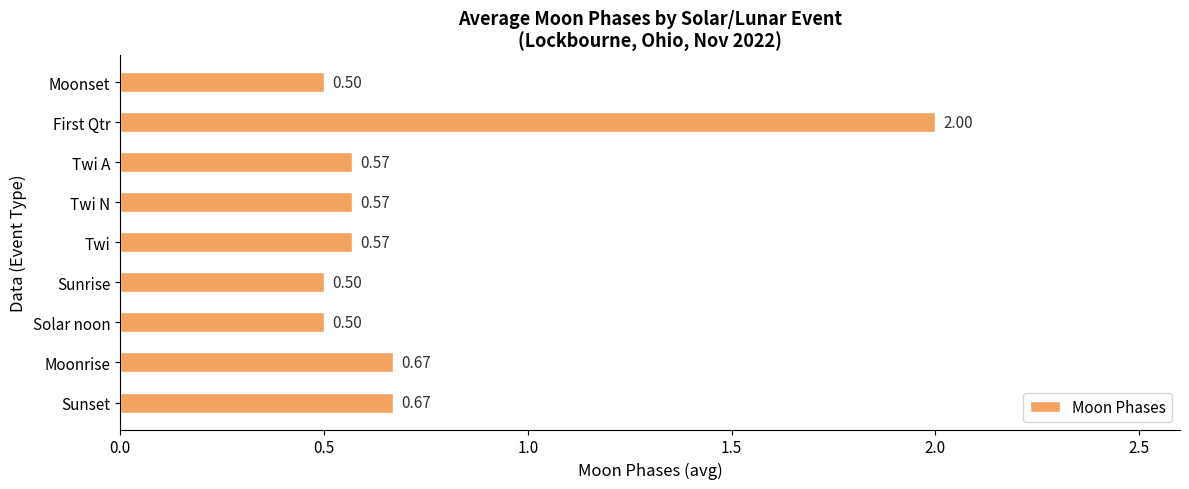

Which has a higher value, Twi A or First Qtr?

First Qtr